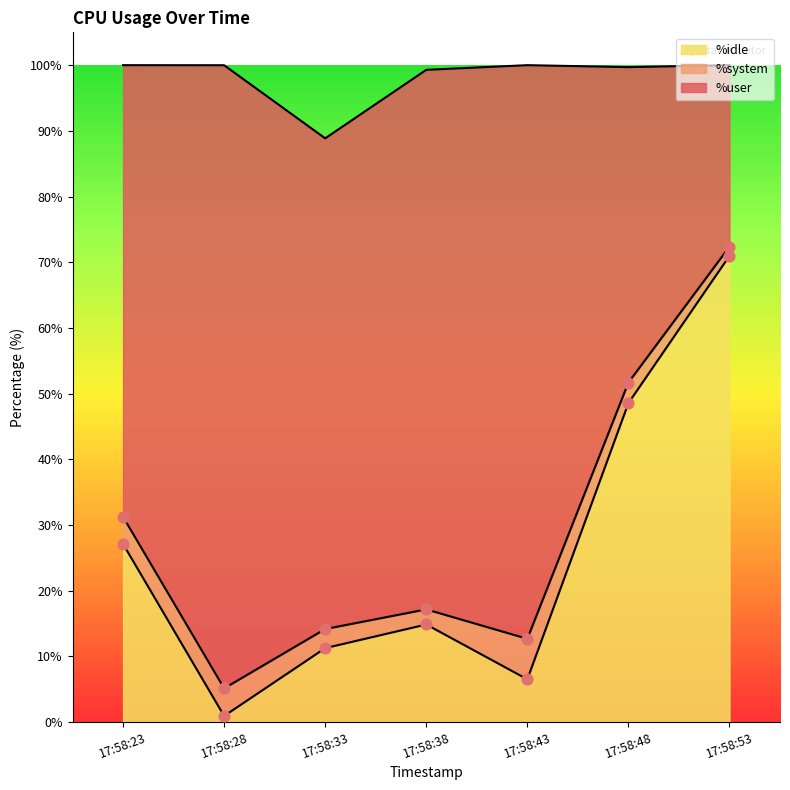

Is it true that %idle equals 6.7 at 17:58:33?

False